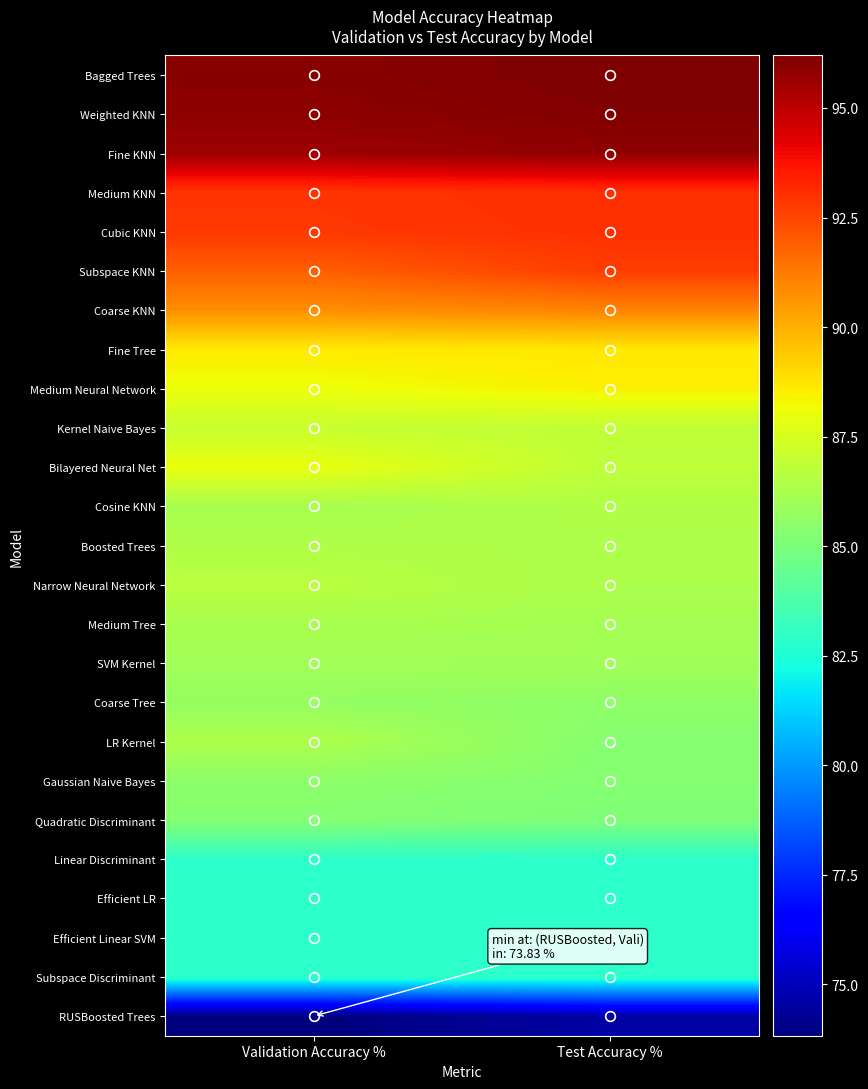

Which category has the lowest value across all series?

Validation Accuracy %